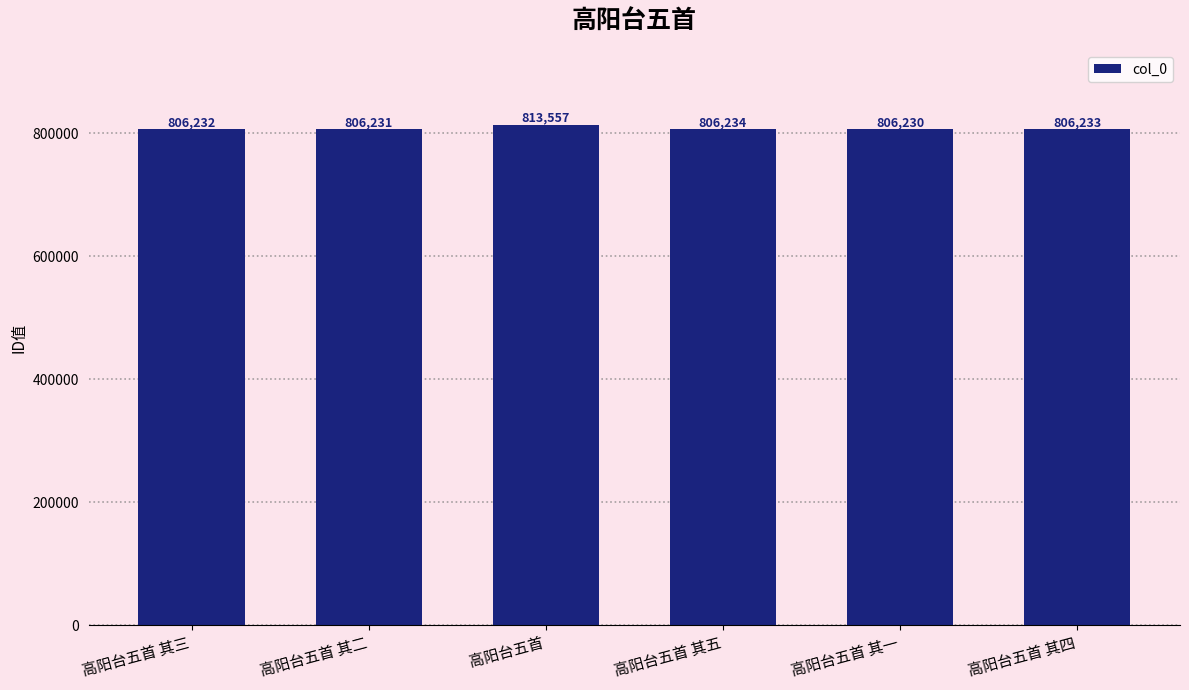

At which label is the value closest to 809893?

高阳台五首 其五